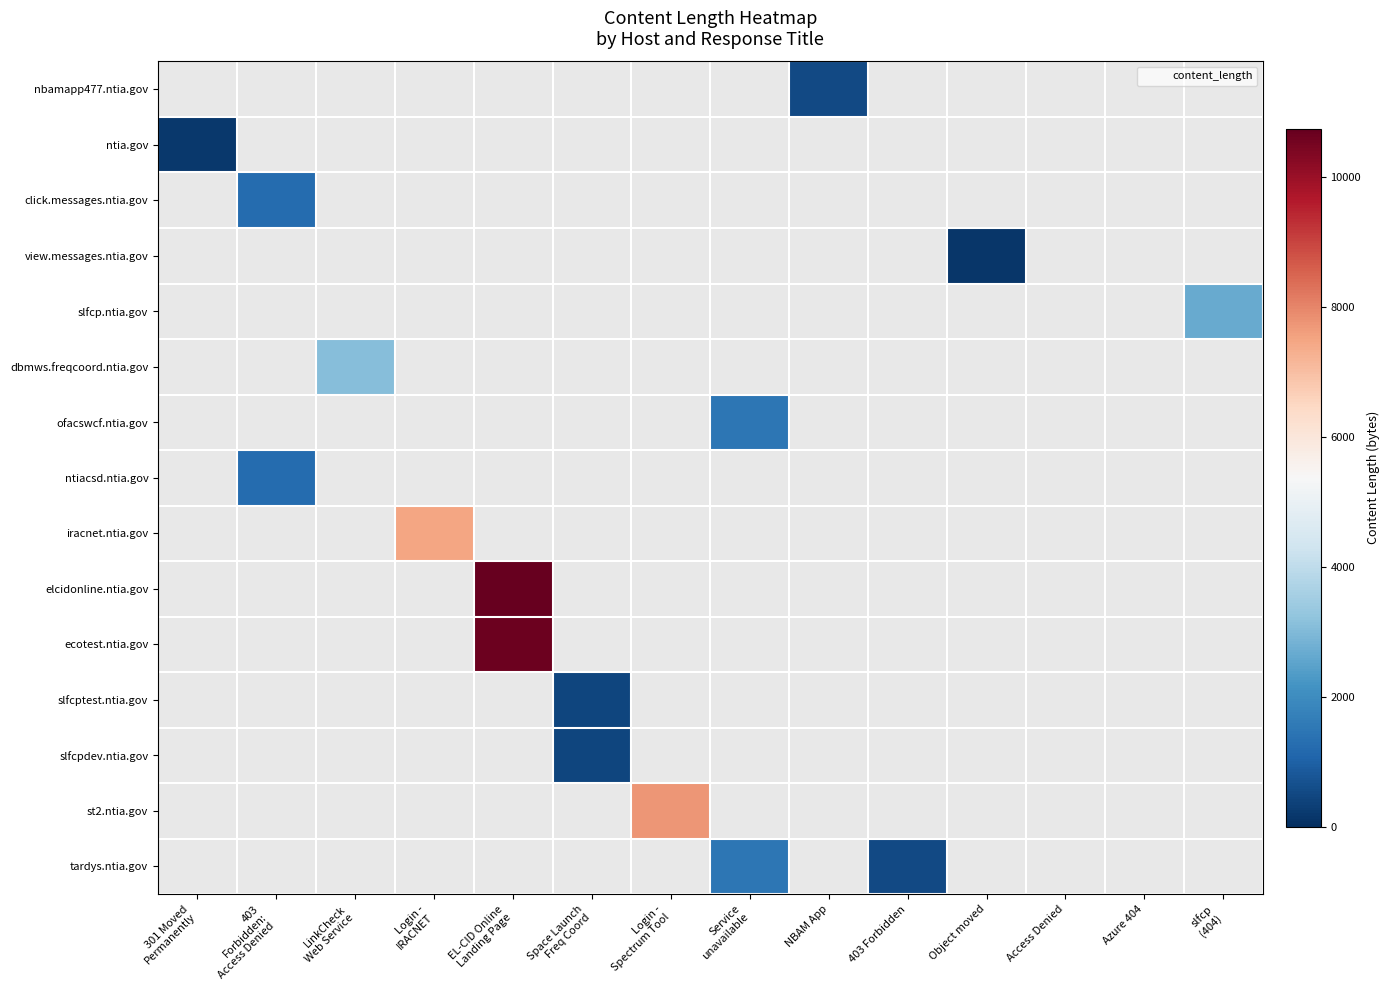

Which category has the lowest value in the click.messages.ntia.gov series?

301 Moved Permanently